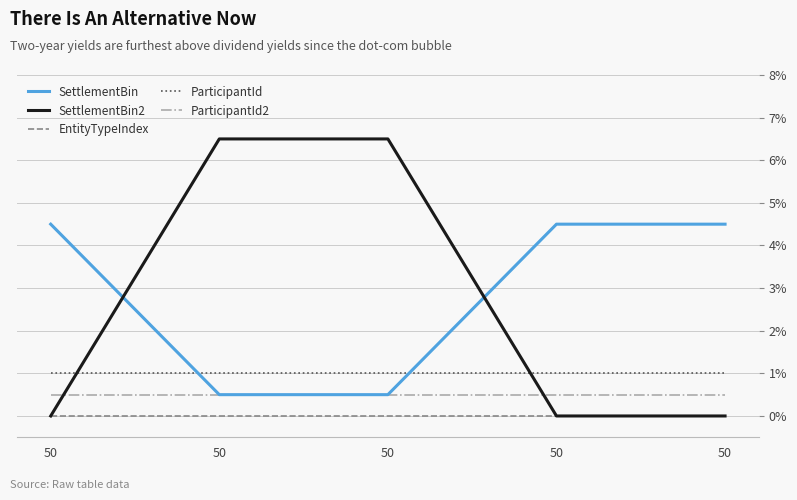

The value of ParticipantId2 at 50 is 0.9. True or false?

False